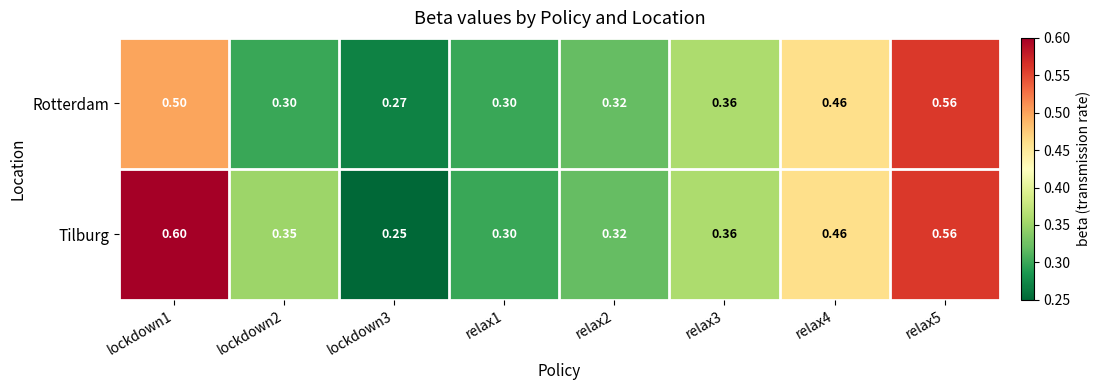

Which series has the widest spread of values?

Tilburg